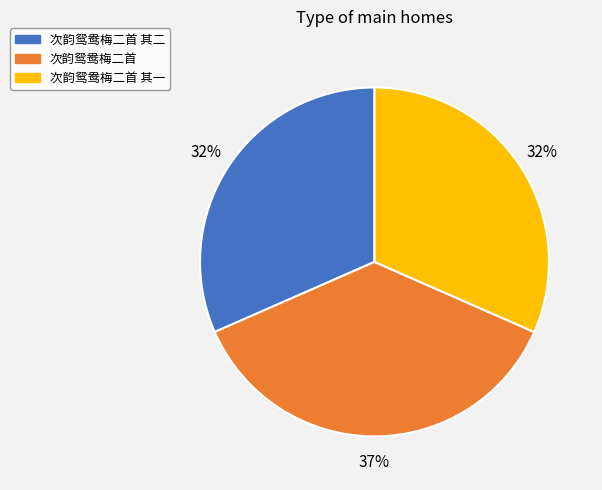

To the nearest percent, what is the difference between the largest and smallest slice percentages?

5%